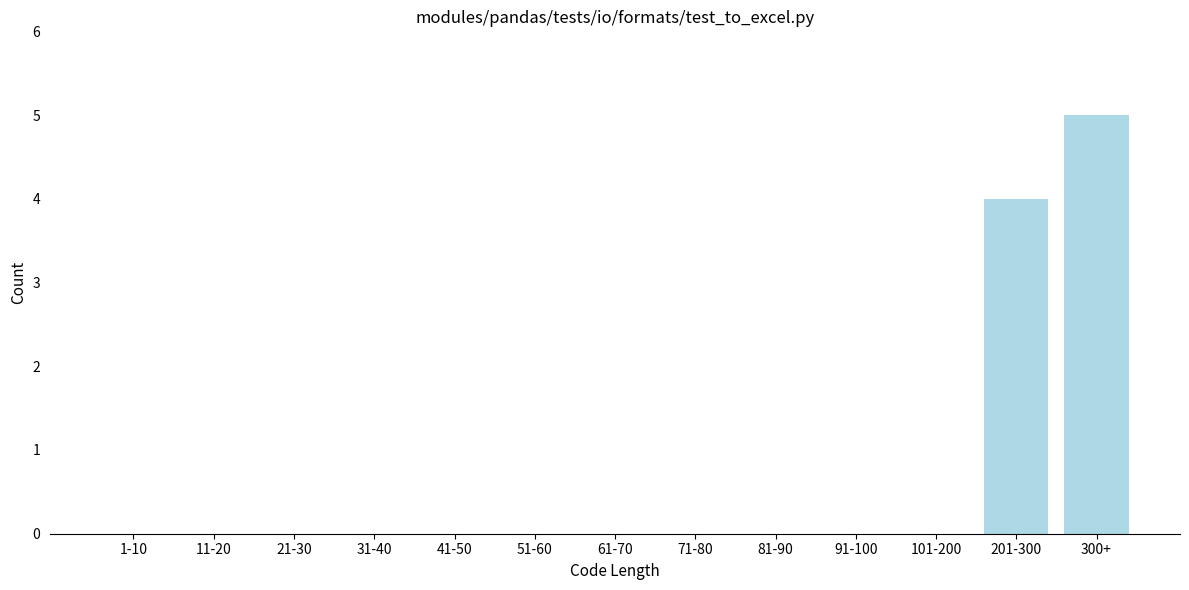

Reading right to left, what are all the values shown in this chart?

300+=5	201-300=4	101-200=0	91-100=0	81-90=0	71-80=0	61-70=0	51-60=0	41-50=0	31-40=0	21-30=0	11-20=0	1-10=0